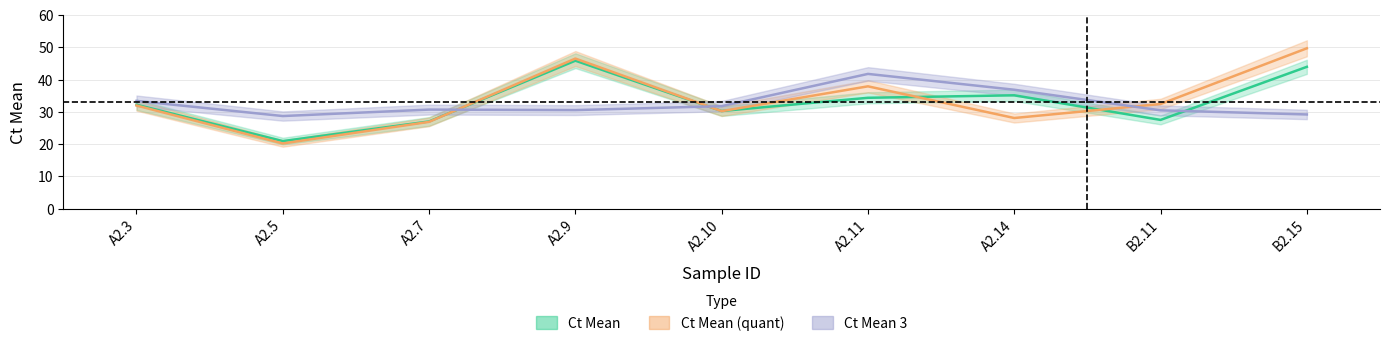

Is it true that Ct Mean (quant) equals 37.9 at A2.11?

True